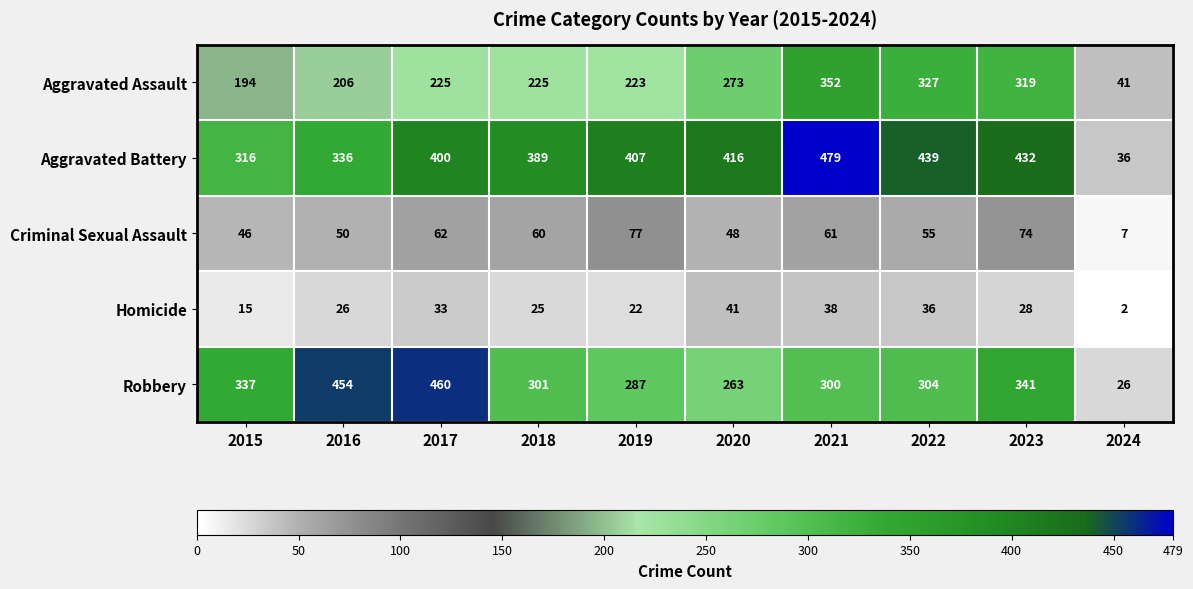

Is it true that Homicide equals 38 at 2021?

True